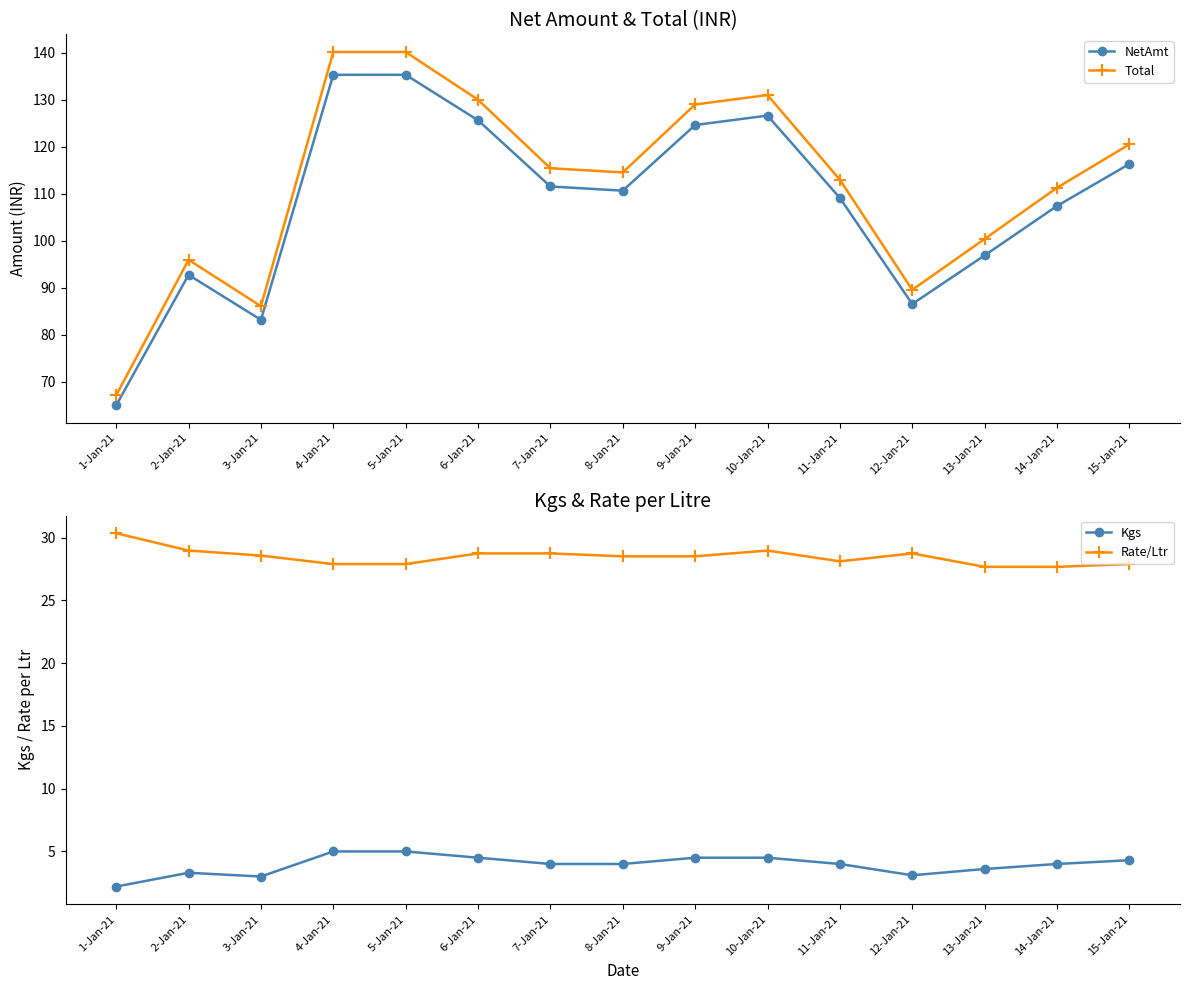

At which category does Total reach its first local peak?

2-Jan-21